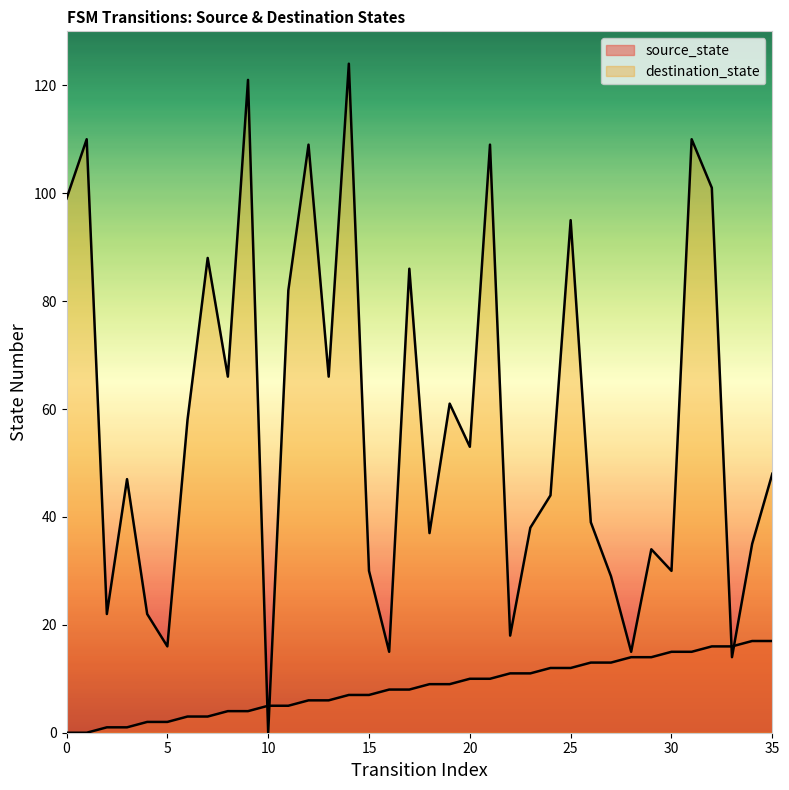

After their last crossing, which series has the higher values: source_state or destination_state?

destination_state